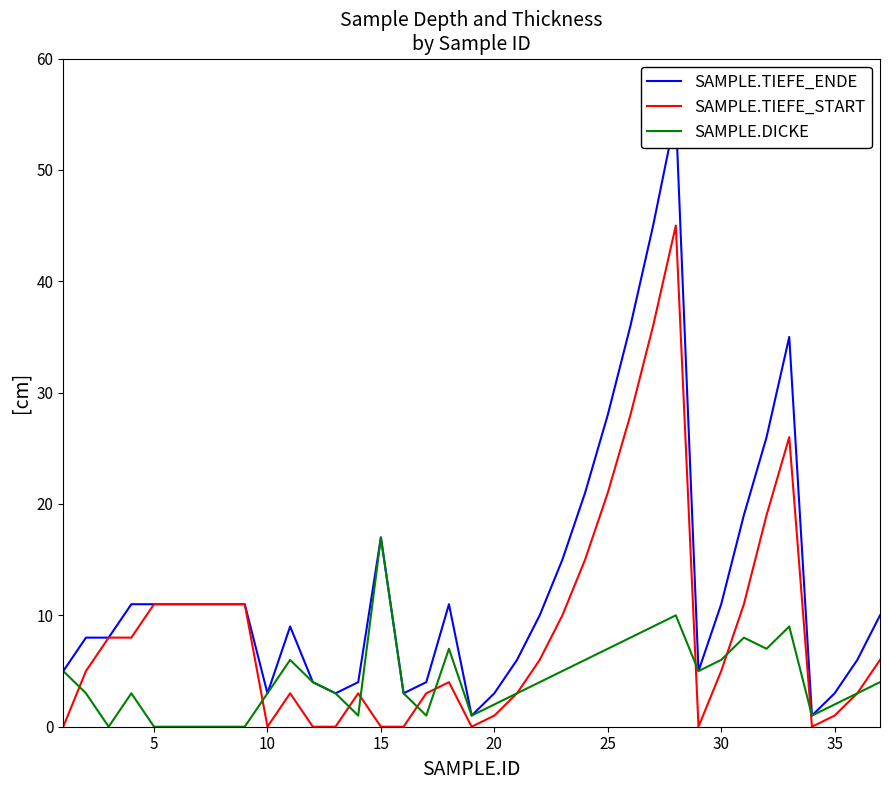

True or false: SAMPLE.TIEFE_START has more than 2 points higher than both neighbors.

True